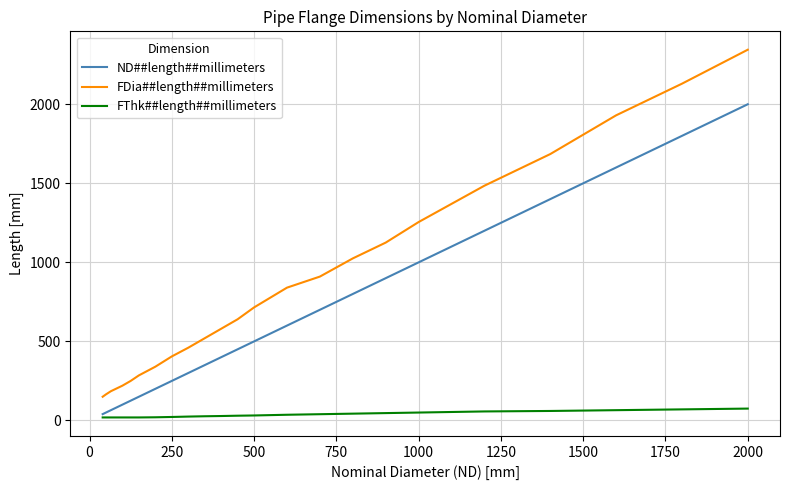

Which series has the largest range (max minus min)?

FDia##length##millimeters